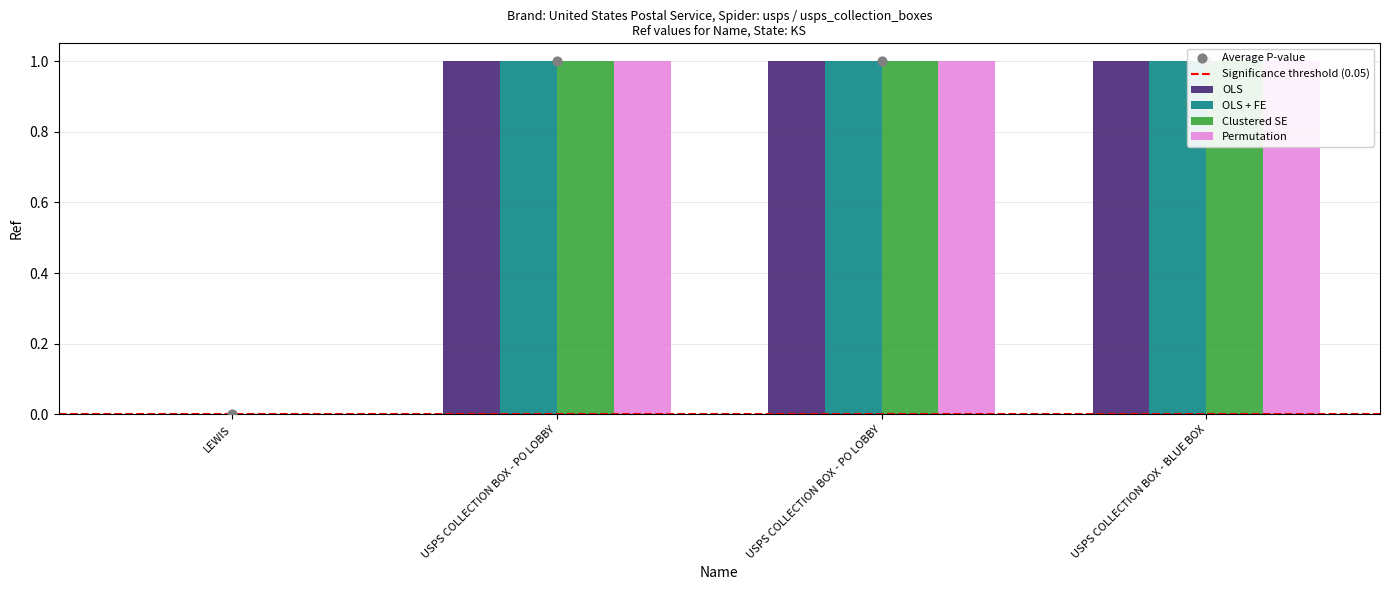

At which category is the sum across all series the highest?

USPS COLLECTION BOX - PO LOBBY